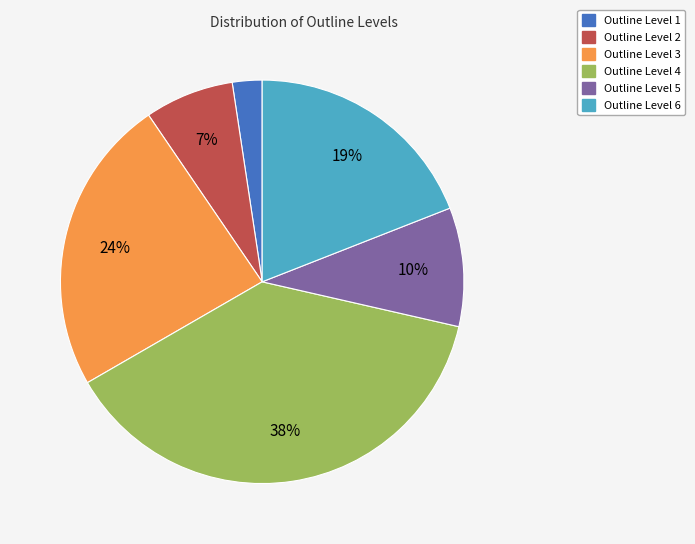

Does Outline Level 2 account for over 50% of the chart?

No